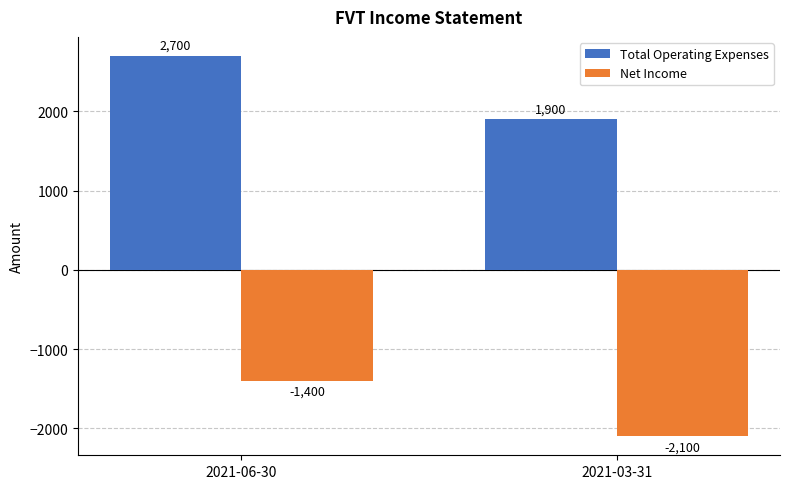

What value does the Total Operating Expenses series have at 2021-03-31, to the nearest 50?

1900